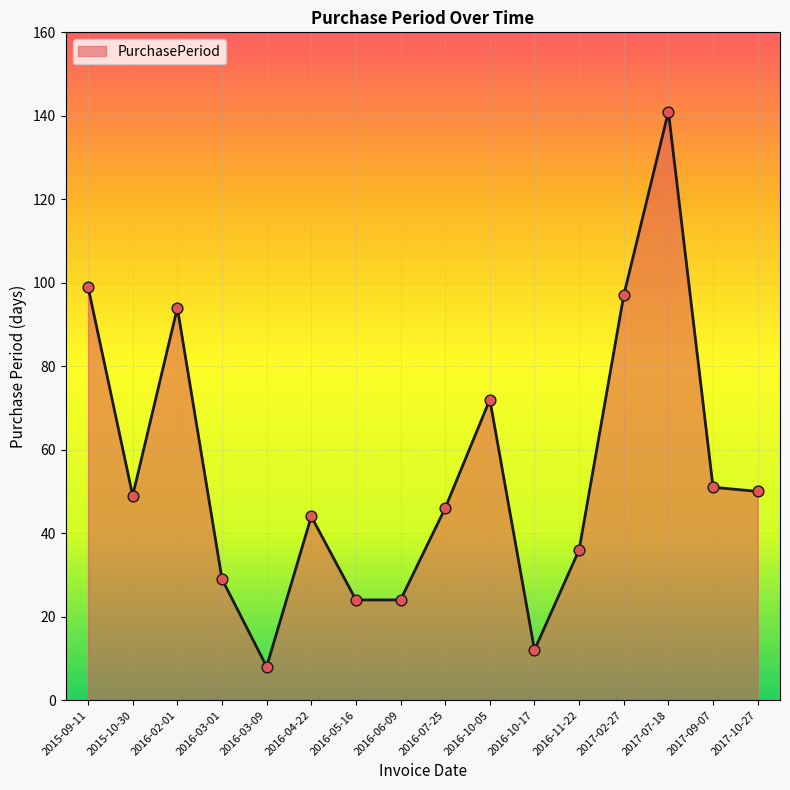

Approximately how many times larger is the value at 2016-05-16 compared to 2016-03-01?

0.8